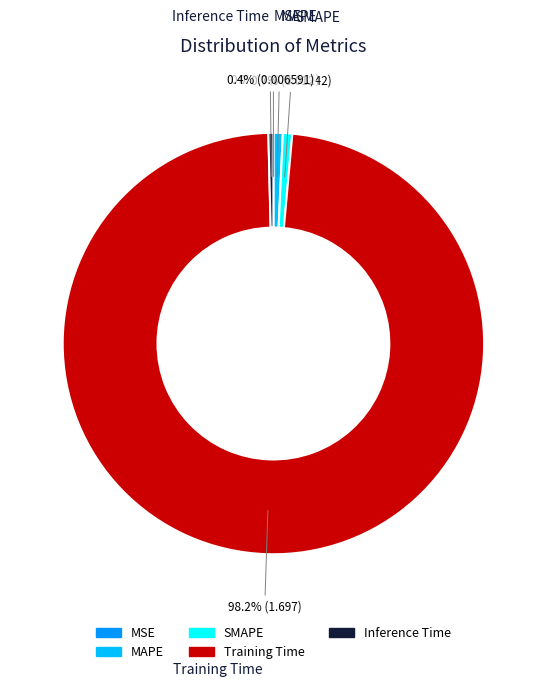

Does SMAPE account for over 50% of the chart?

No